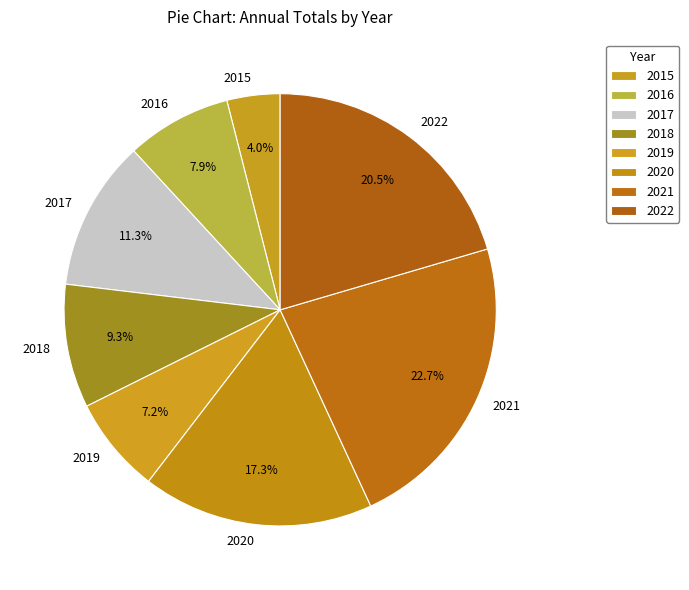

What percentage is NOT represented by 2022?

79.5%